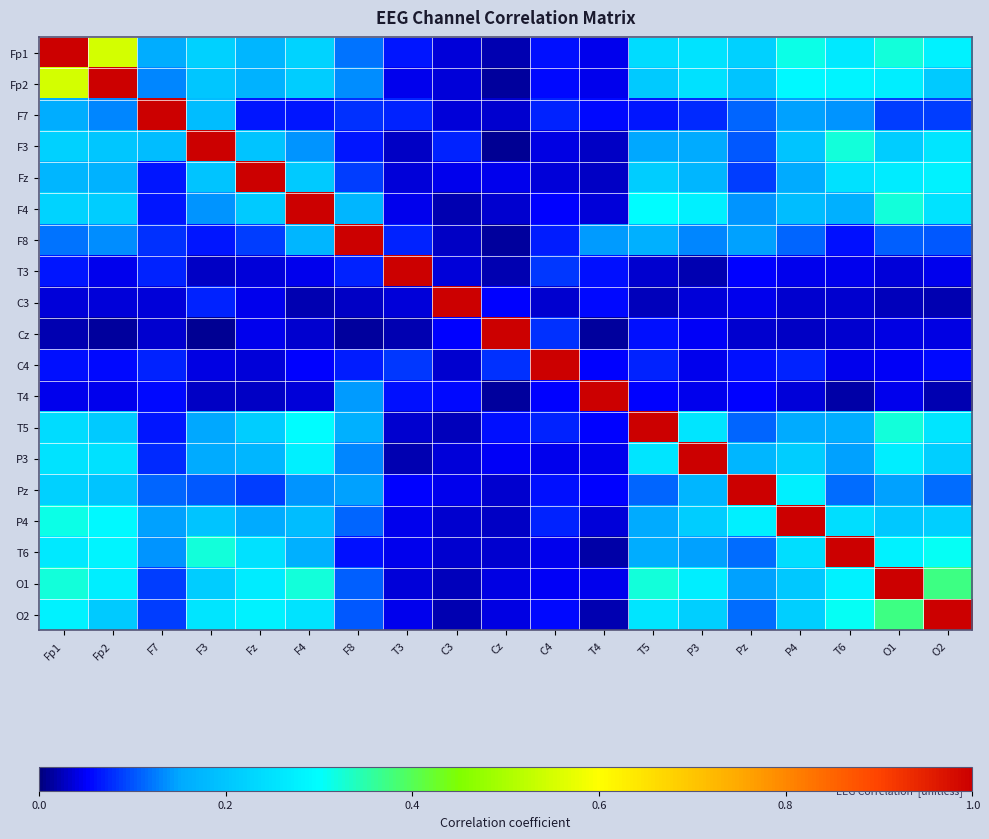

What is the maximum value shown in the chart?

1.0